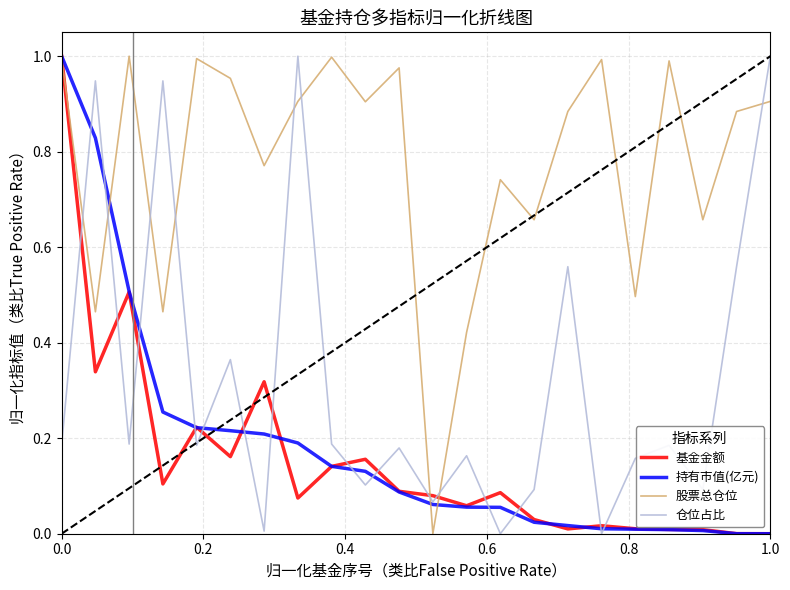

Which series has the largest total across all categories?

股票总仓位